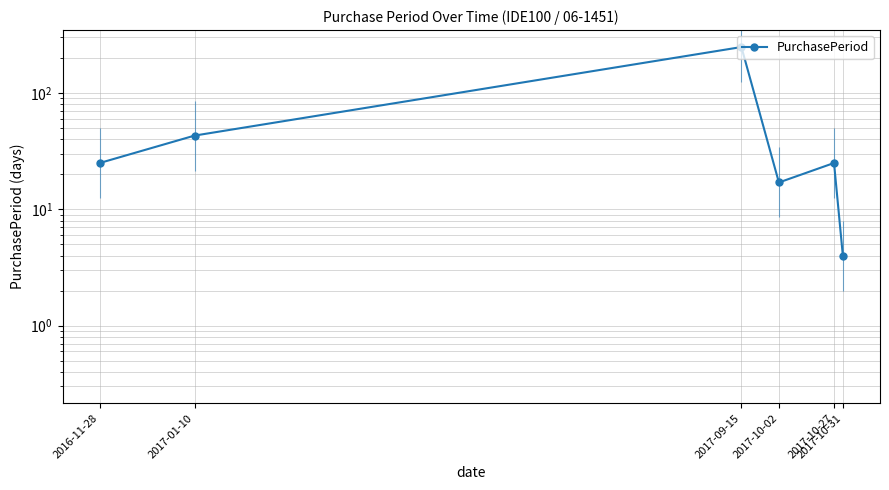

What position from the left is 2017-10-02?

4